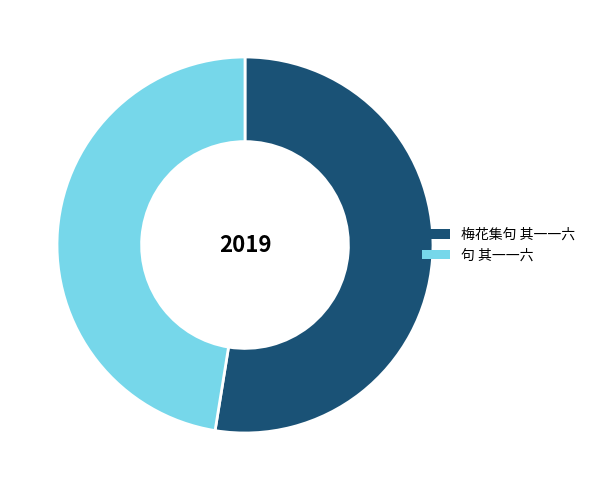

What is the smallest slice in the pie chart?

句 其一一六